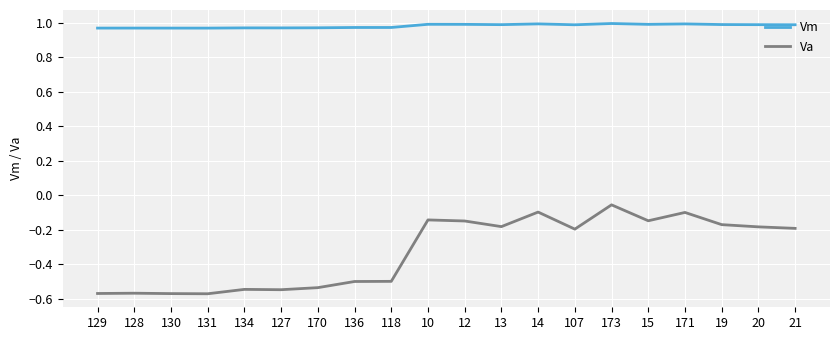

The value of Va at 128 is -0.3. True or false?

False